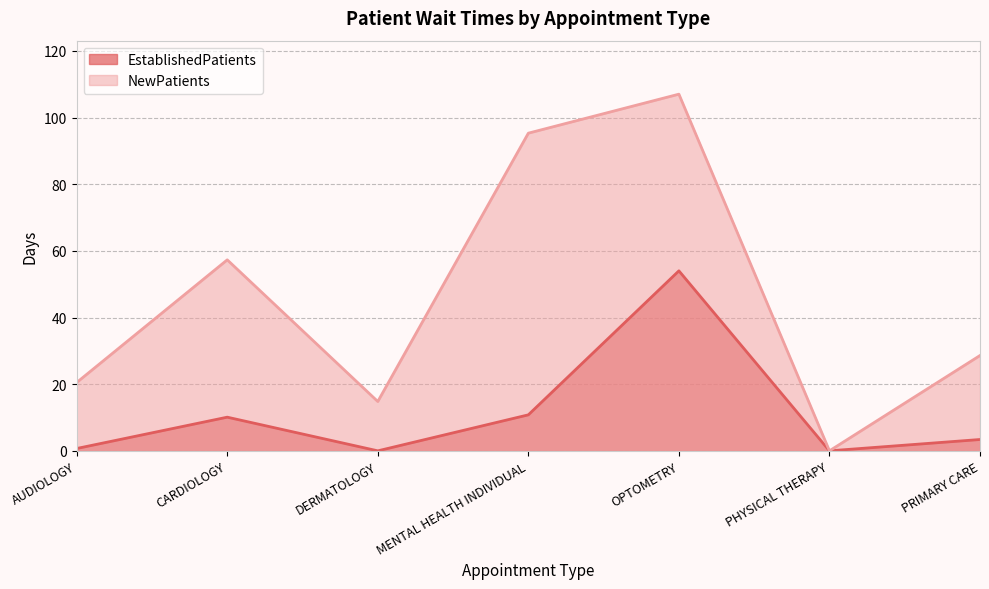

How many lines are shown in the chart?

2